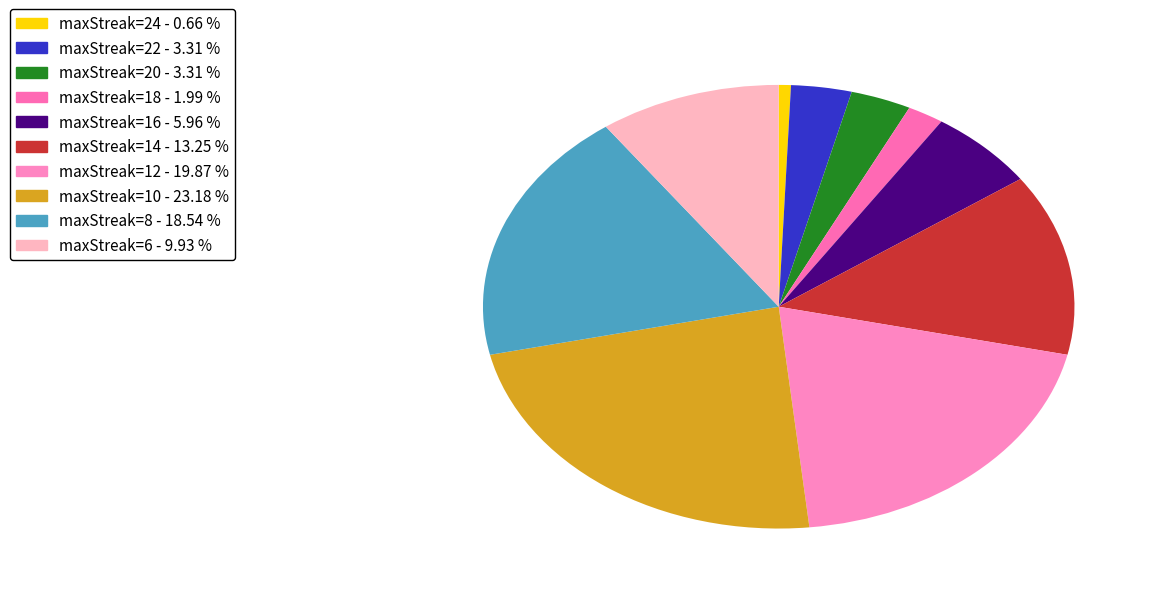

Which slice is the largest?

maxStreak=10 - 23.18 %